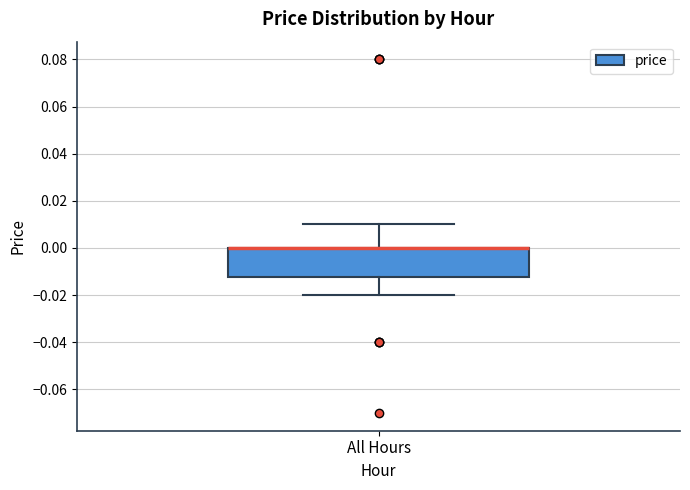

Transcribe this box plot: give where the median line is, the range the box spans, and where the two whiskers end, as read against the y-axis. The values are not printed on the chart, so give them approximately, as read against the axis.

median 0.000 (drawn on the box's upper edge), box -0.012 to 0.000, whiskers -0.020 to 0.010